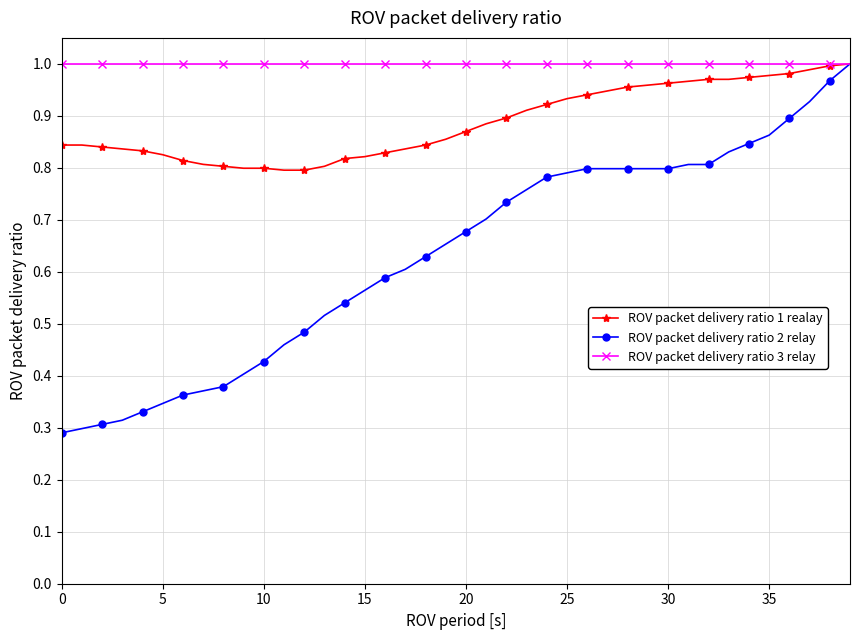

Which series has the largest total across all categories?

ROV packet delivery ratio 3 relay